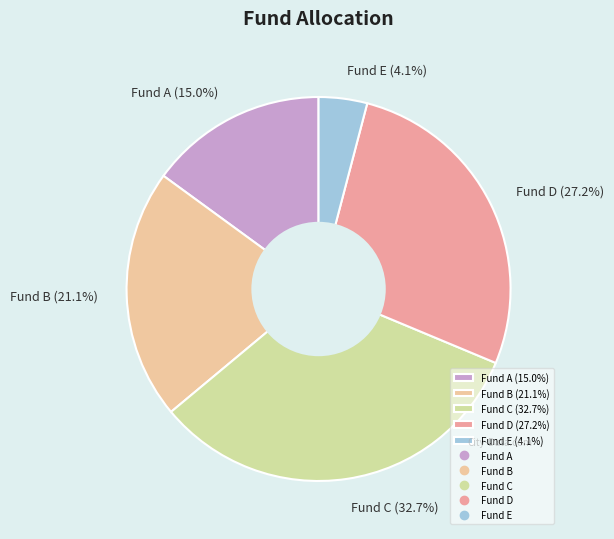

What percentage is NOT represented by Fund E?

95.9%